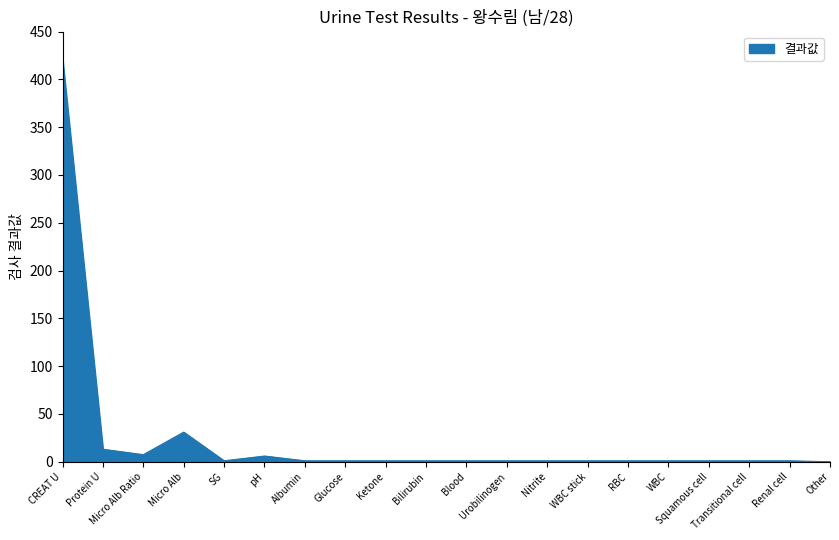

What is the average value?

24.6